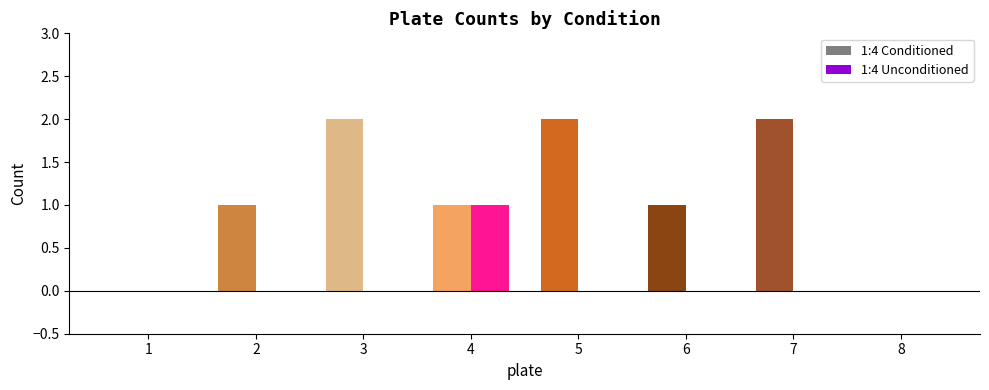

Reading right to left, list all the values displayed in this chart.

1:4 Conditioned: 0	2	1	2	1	2	1	0
1:4 Unconditioned: 0	0	0	0	1	0	0	0